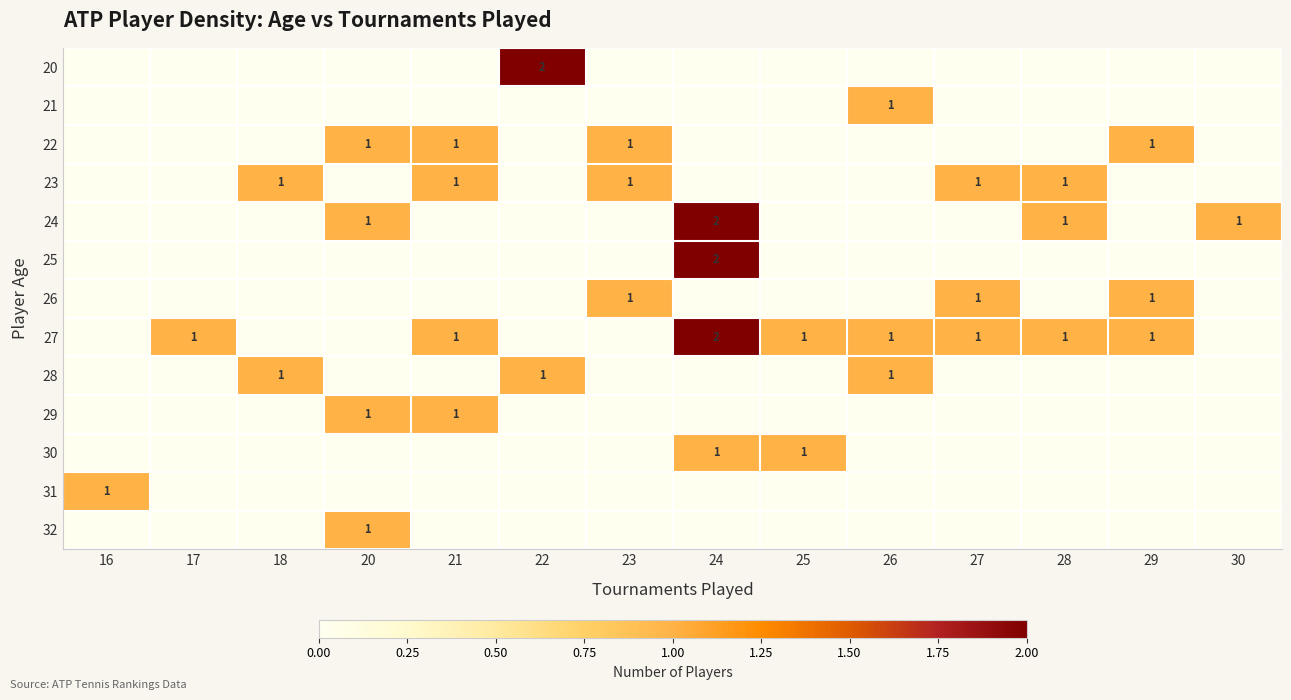

Count the number of data series in this chart.

13